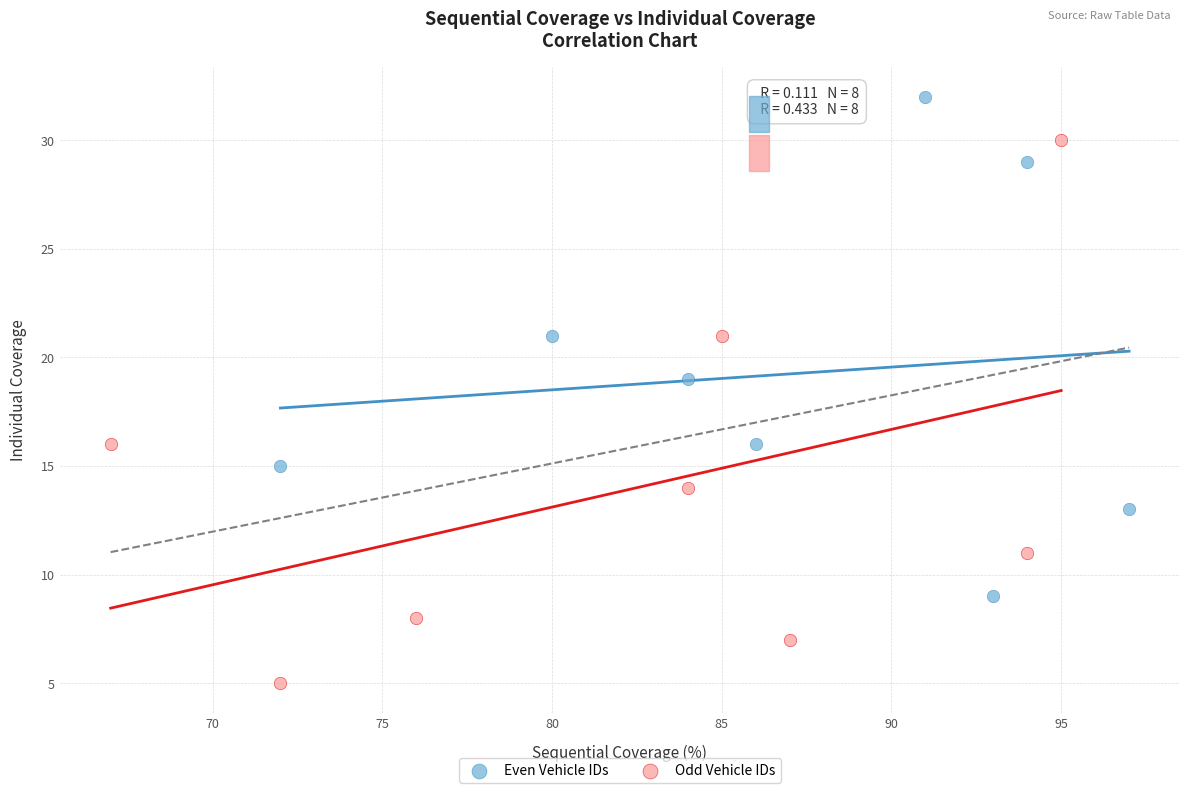

Which series has the widest spread of Y values?

Odd Vehicle IDs